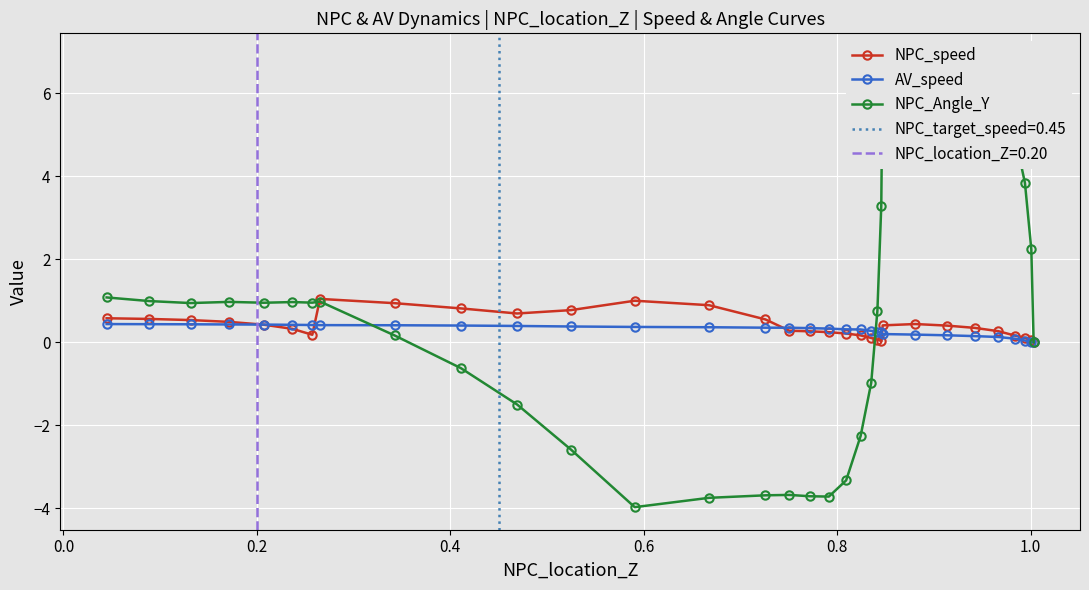

What is the value of the AV_speed point at the 20th from the left?

0.3